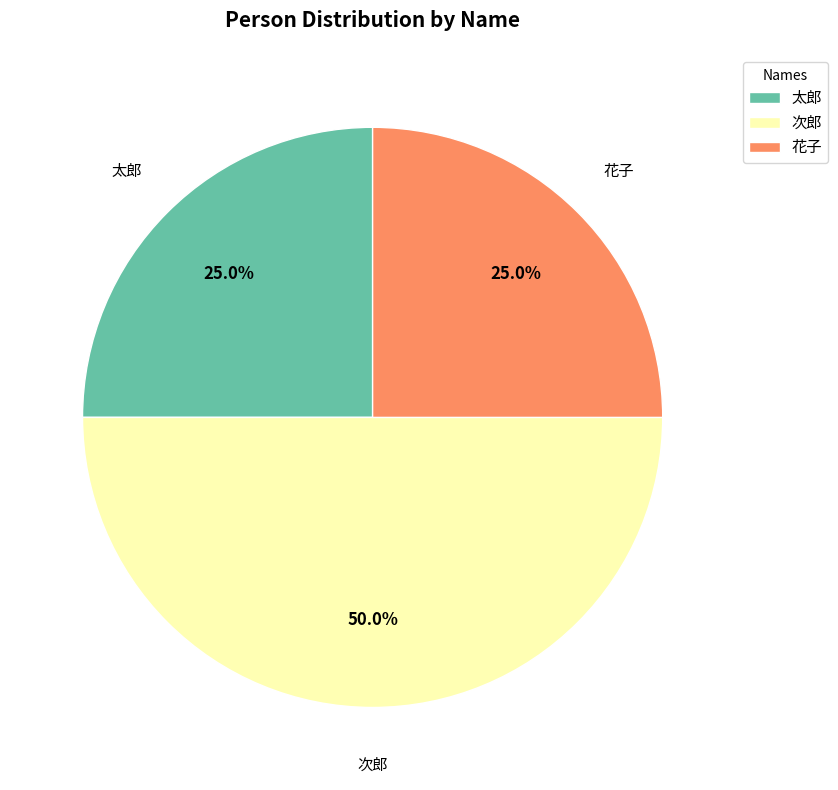

To the nearest percent, what is the average slice percentage?

33%